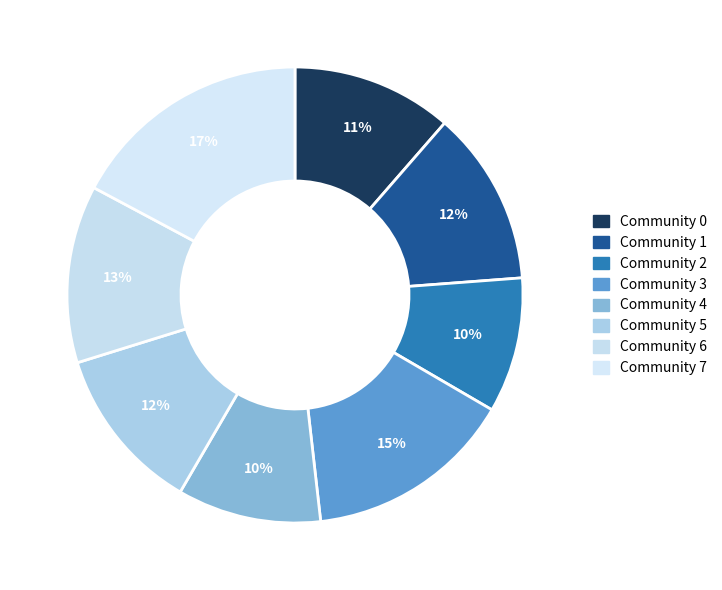

Rank the categories by value from lowest to highest.

Community 2, Community 4, Community 0, Community 5, Community 1, Community 6, Community 3, Community 7